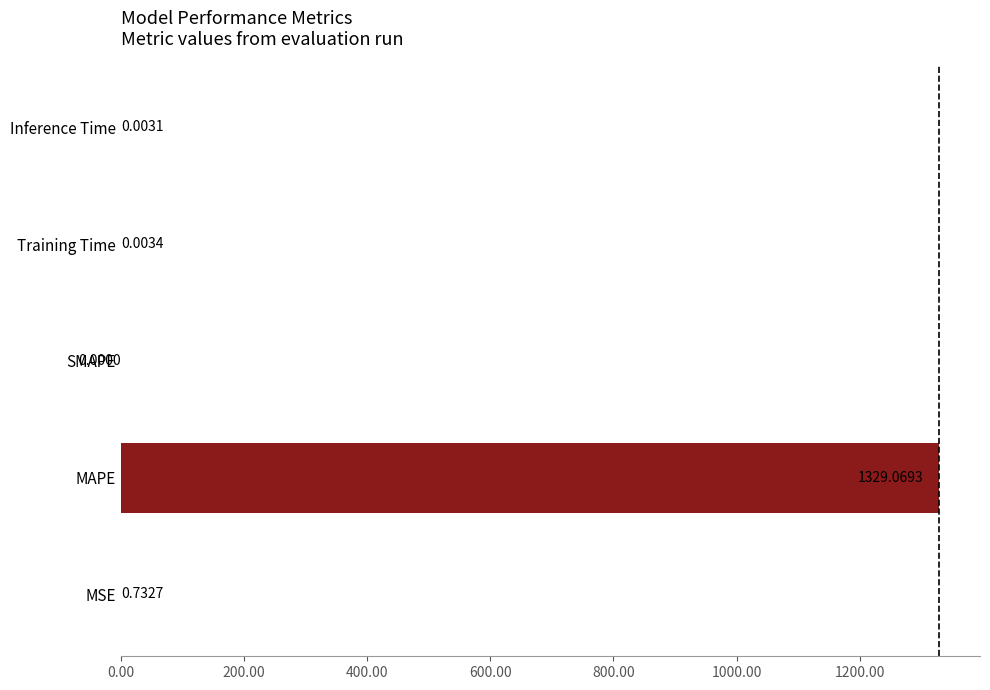

At which label is the value closest to 664?

MSE